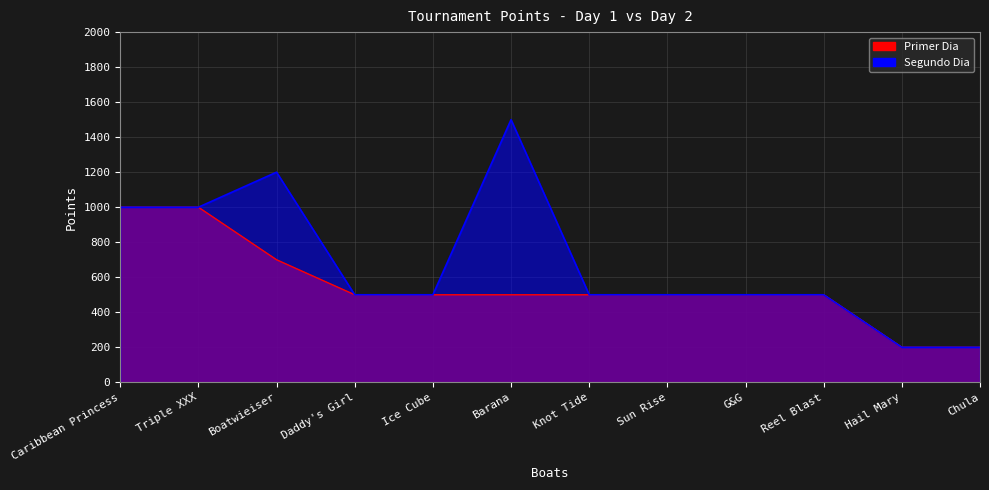

At which category does the chart reach its peak across all series?

Barana